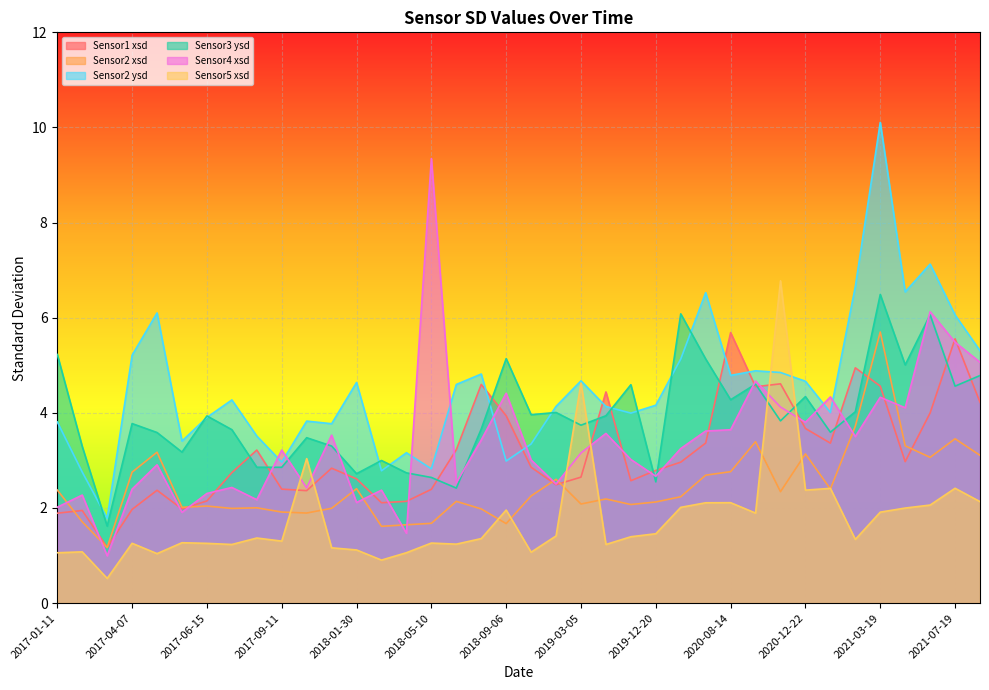

In Sensor5 xsd, how many points are lower than both neighbors (excluding endpoints)?

11